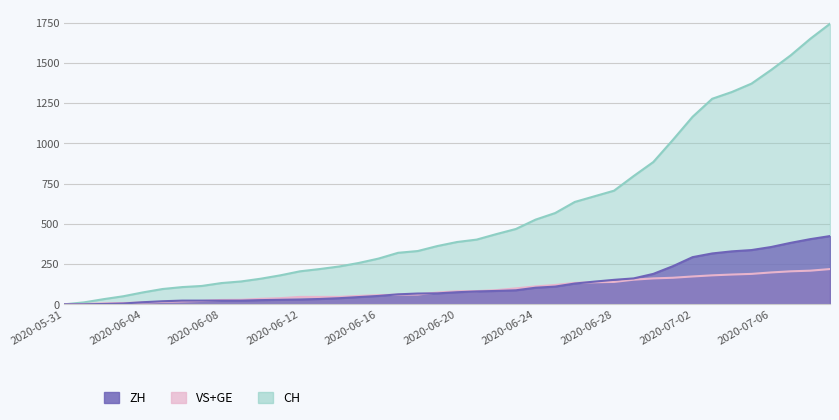

The CH series shows 233 at 2020-06-08. True or false?

False